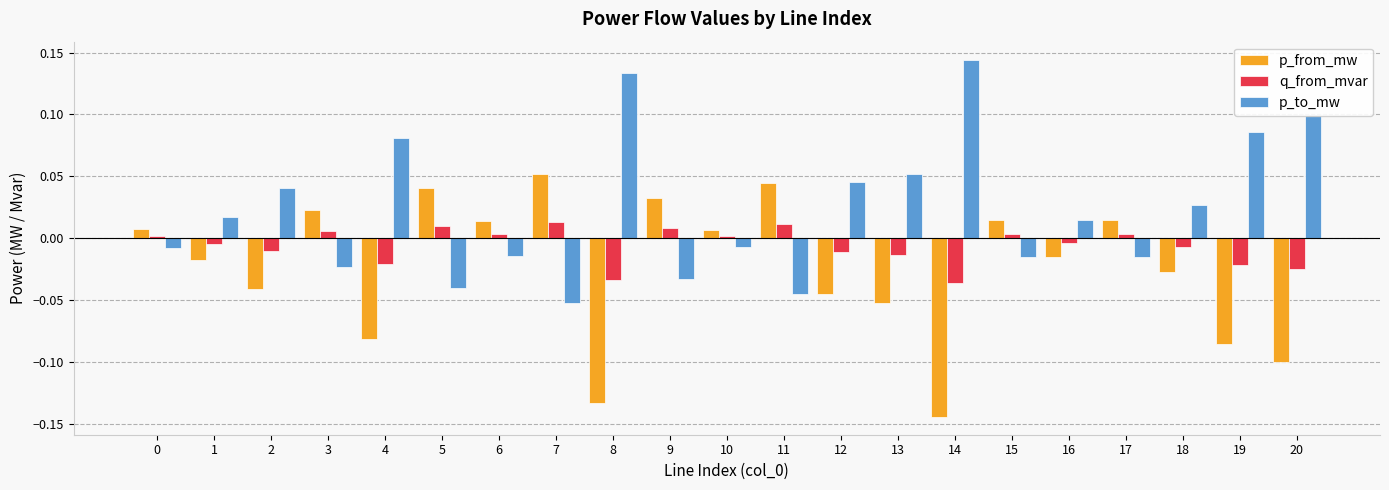

The value of q_from_mvar at 16 is -0.0. True or false?

True